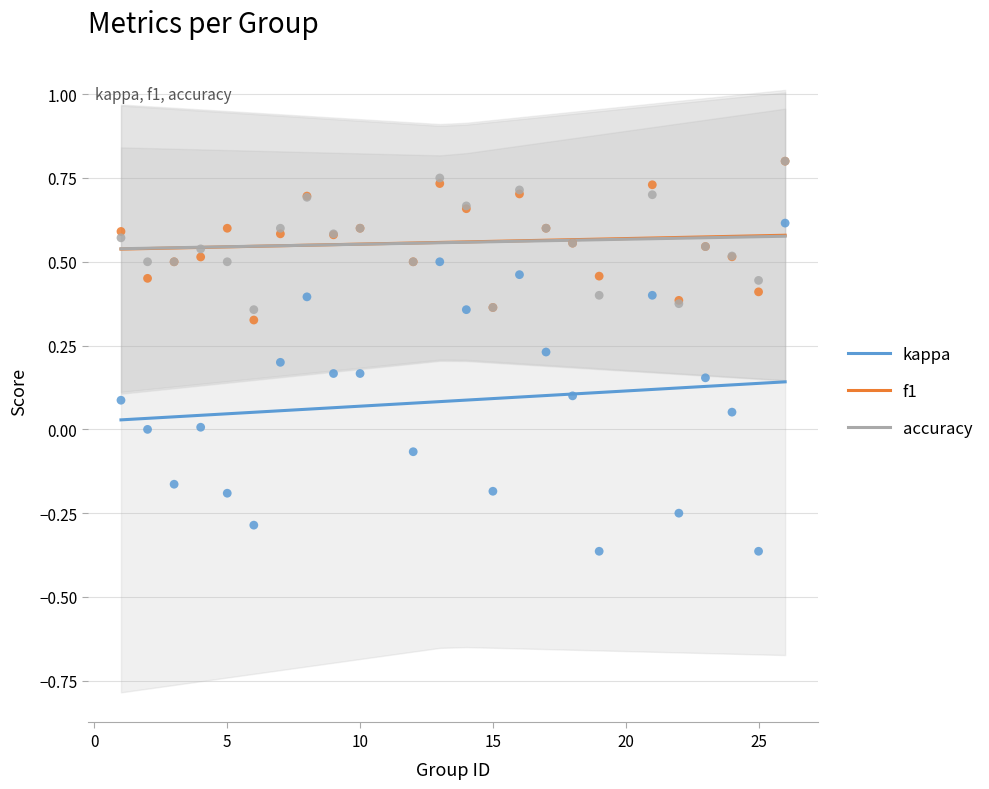

True or false: kappa and accuracy cross at least once.

False